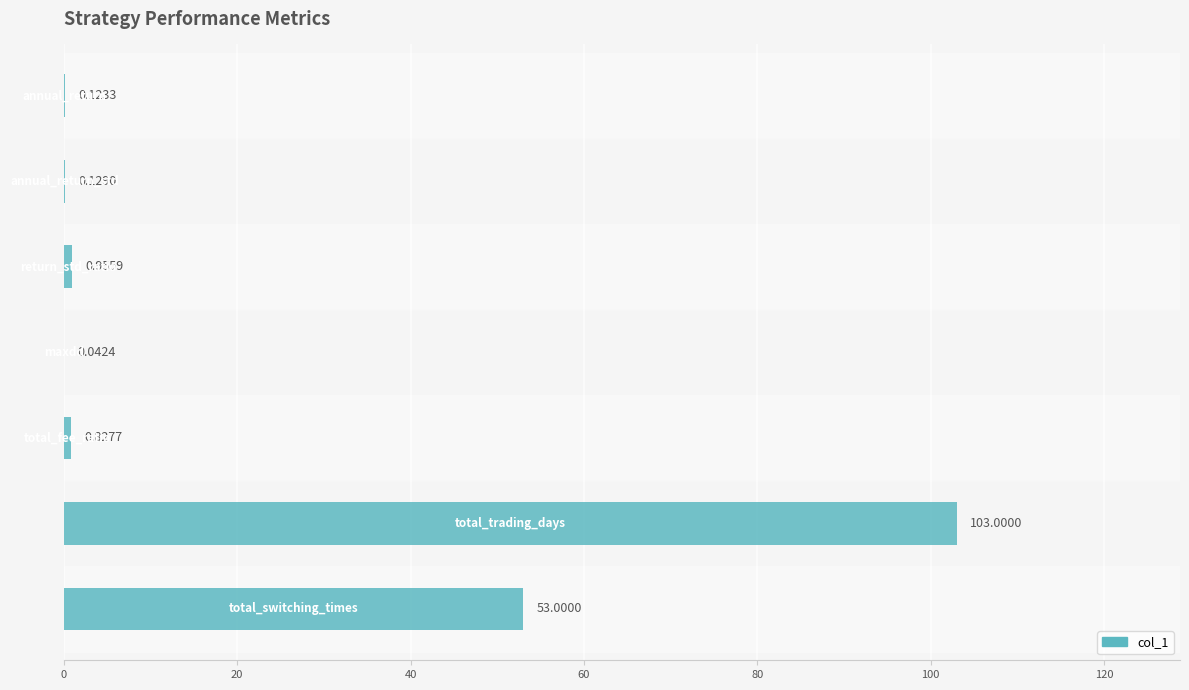

Does the chart contain stacked bars?

No